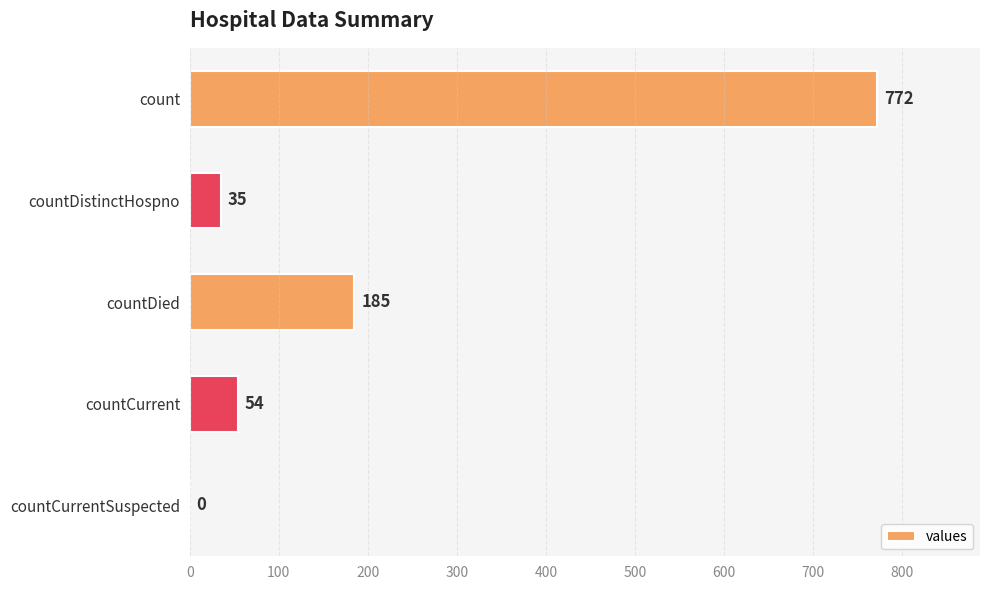

The value at countDistinctHospno is 35. True or false?

True